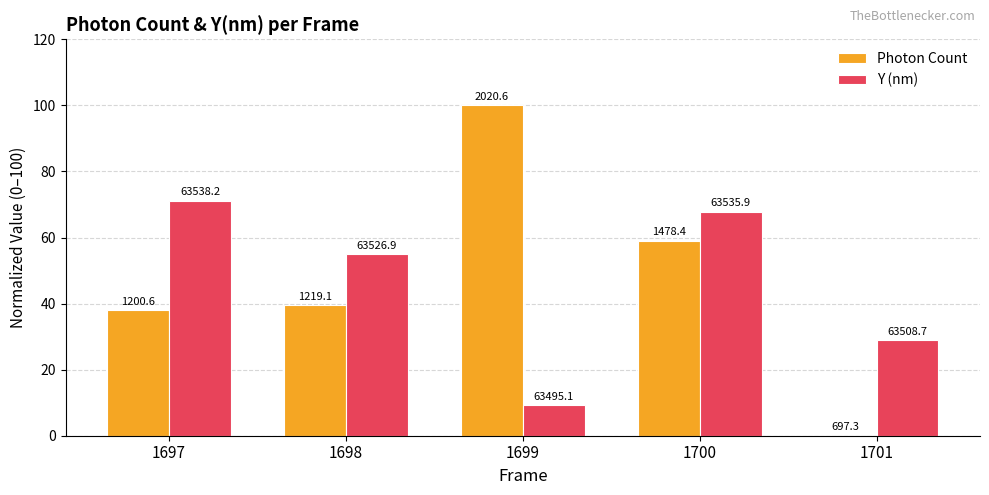

What is the sum of the Photon Count values at 1699 and 1697?

138.0